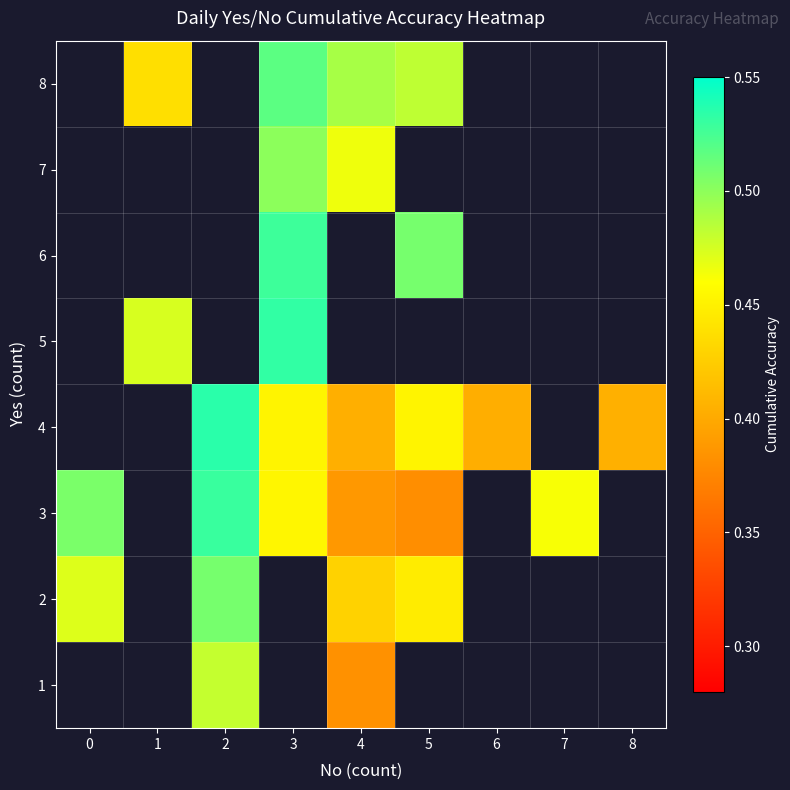

At which label does row_7 first exceed 0?

1